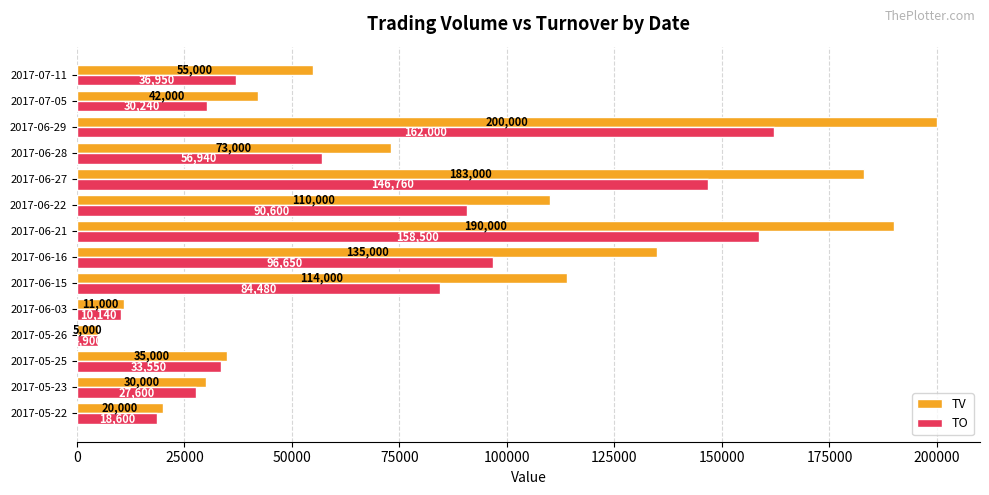

Rank the categories by TV value from lowest to highest.

2017-05-26, 2017-06-03, 2017-05-22, 2017-05-23, 2017-05-25, 2017-07-05, 2017-07-11, 2017-06-28, 2017-06-22, 2017-06-15, 2017-06-16, 2017-06-27, 2017-06-21, 2017-06-29